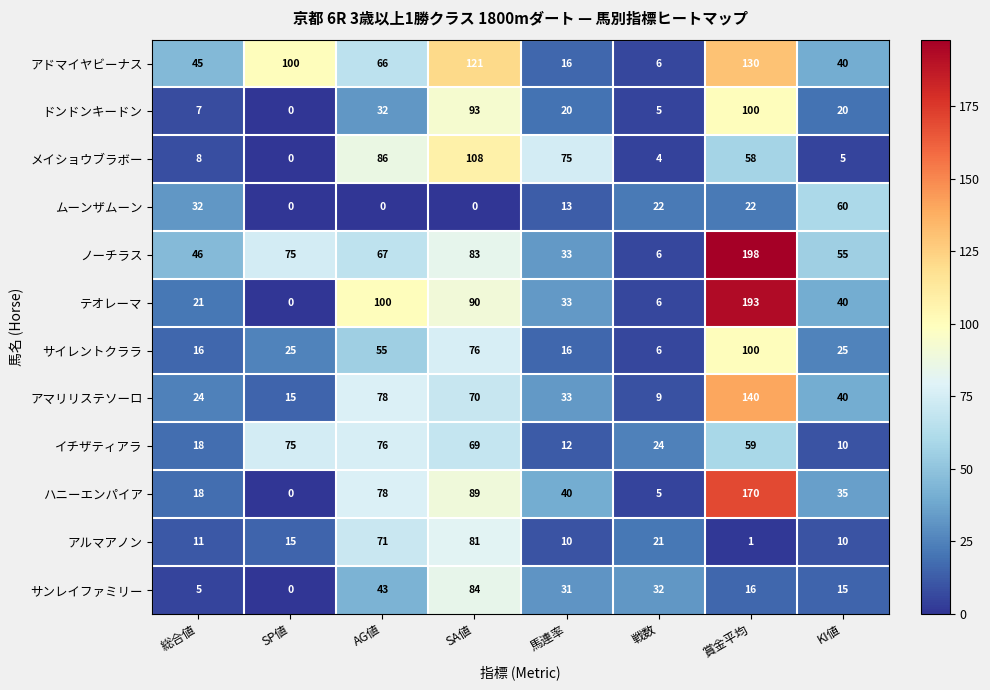

Which category has the highest value across all series?

賞金平均